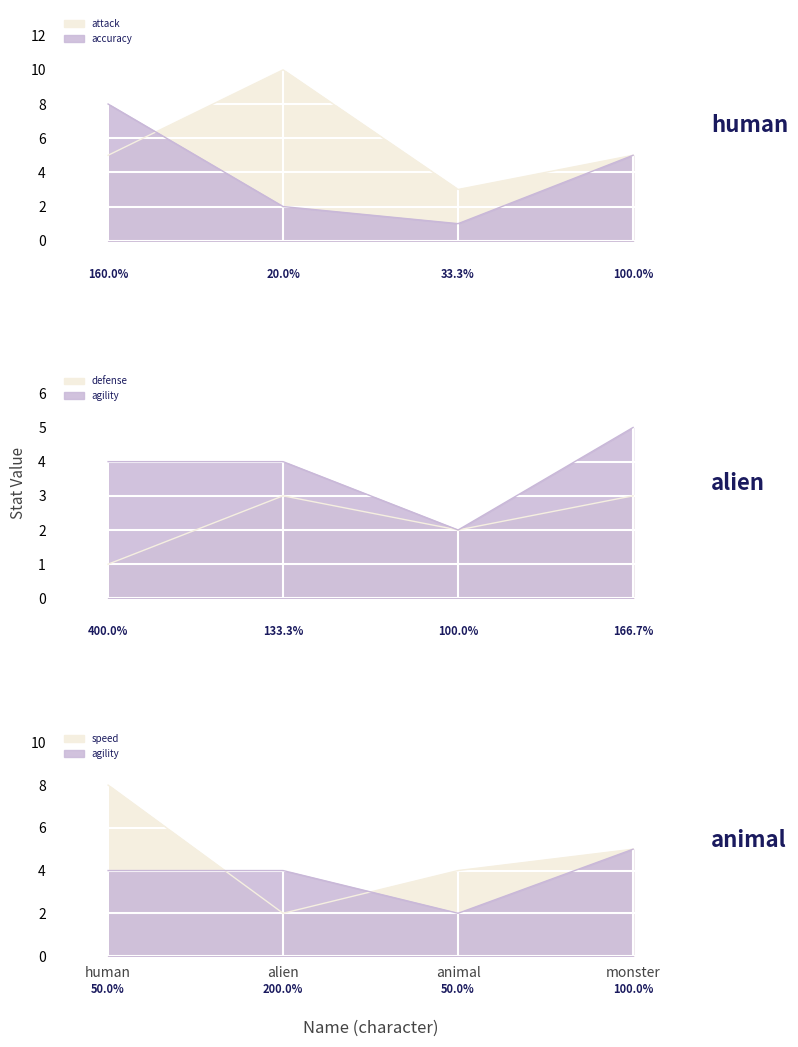

What is the value of the defense point at the 1st from the left?

1